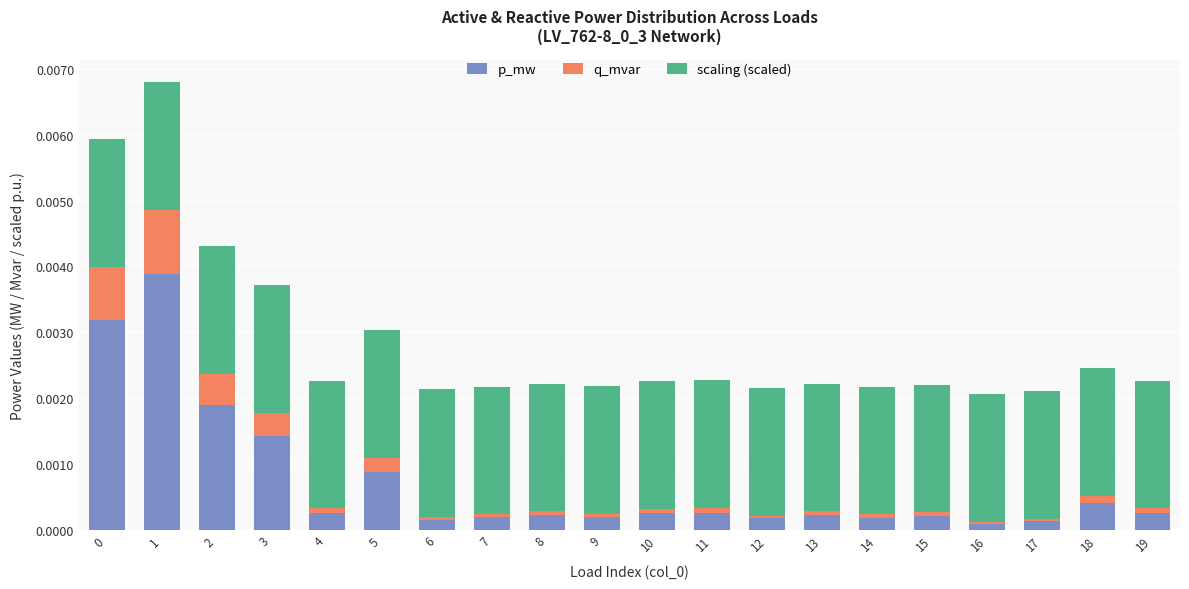

Are the bars grouped side by side (vs. stacked)?

No